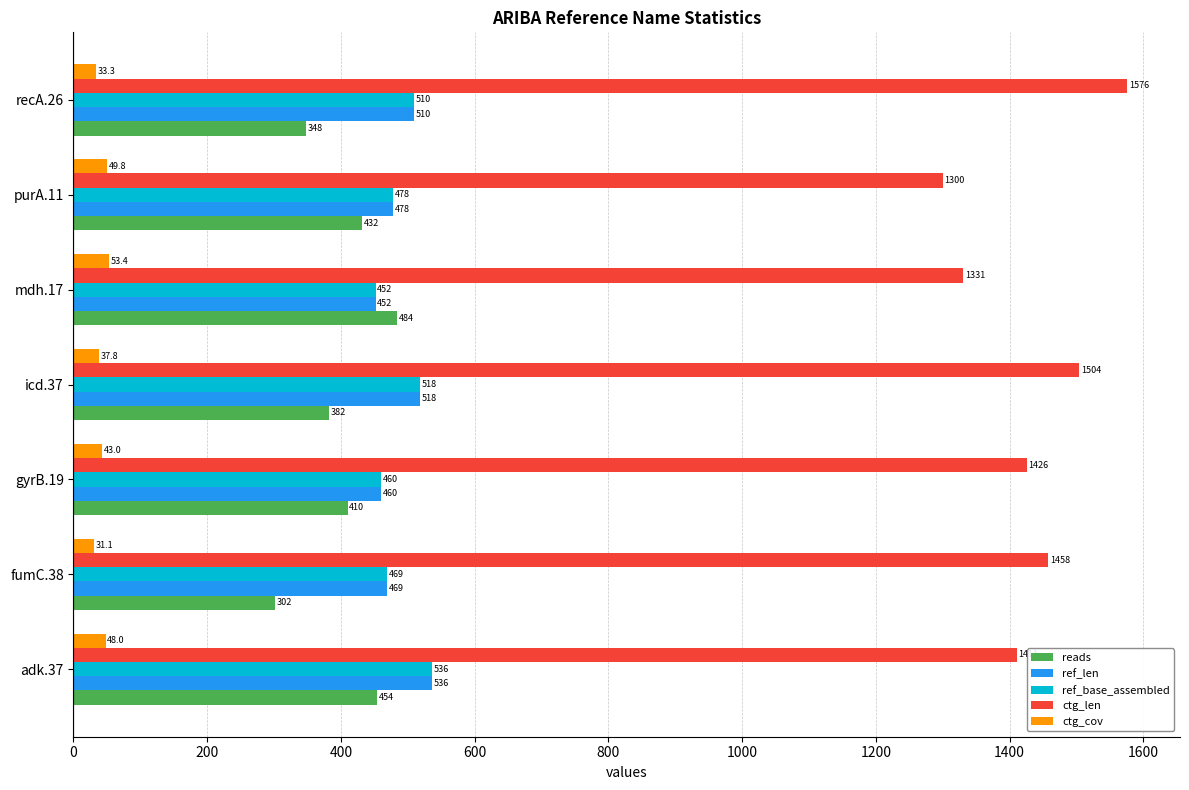

What is the greatest value displayed?

1576.0